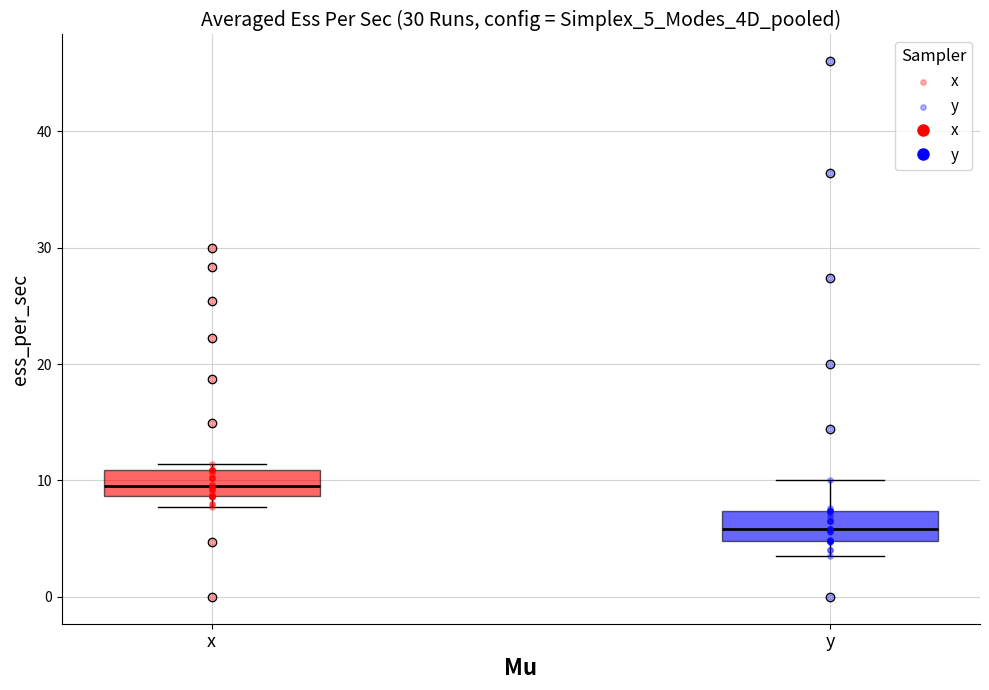

Which box's median line is the lowest?

y